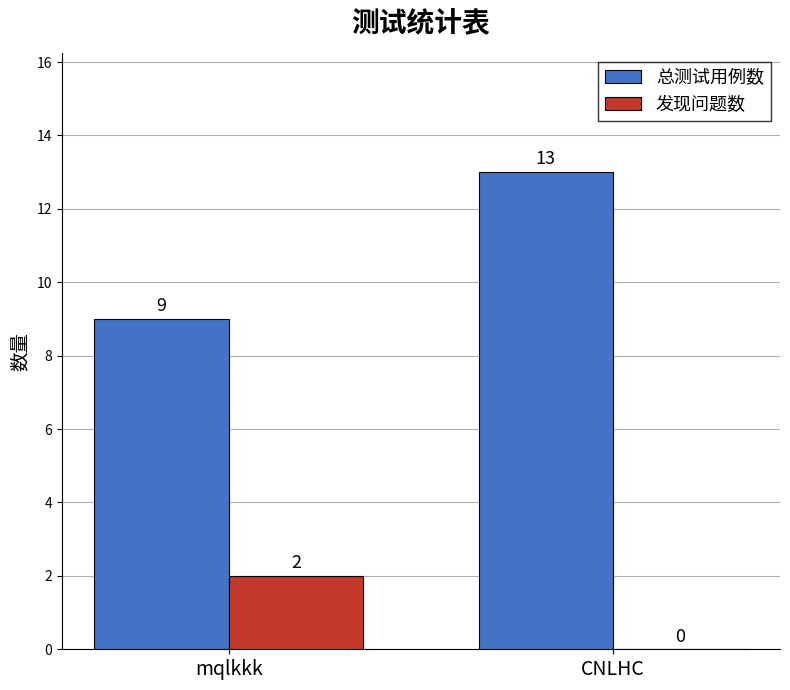

Where is 总测试用例数 nearest to the value 11?

mqlkkk